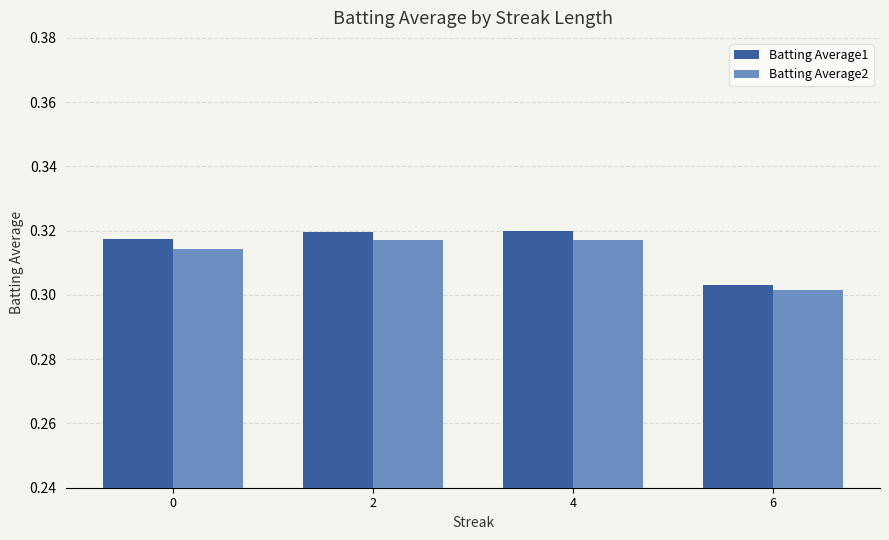

The Batting Average2 series shows 0.2 at 0. True or false?

False